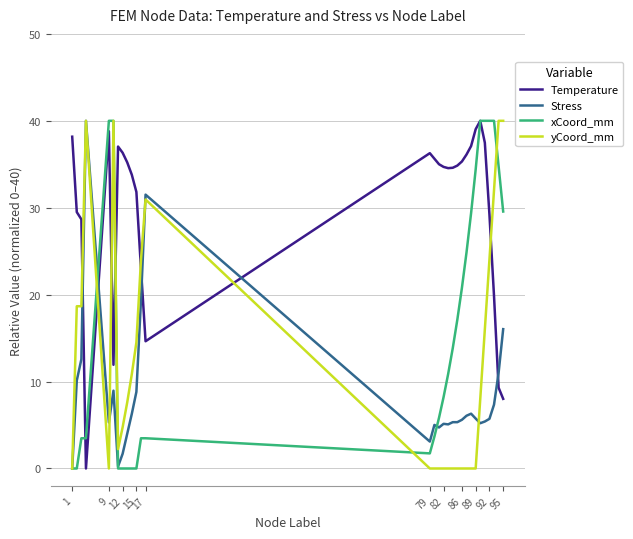

After their last crossing, which series has the higher values: Temperature or yCoord_mm?

yCoord_mm